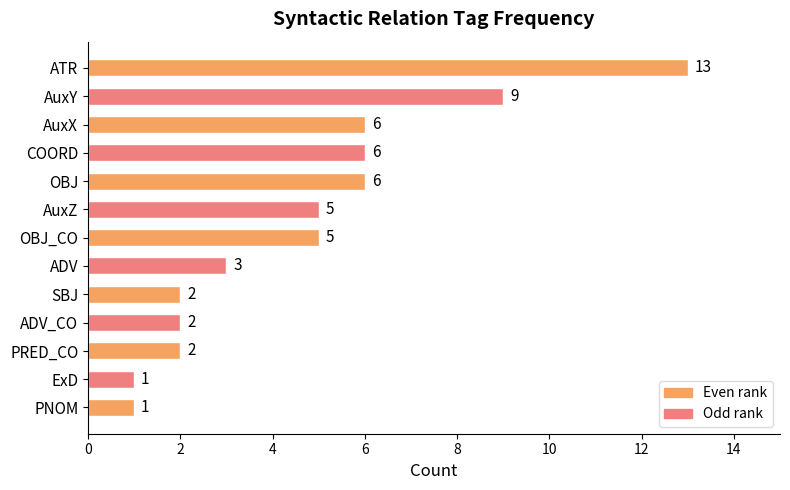

How many categories are shown in the chart?

13